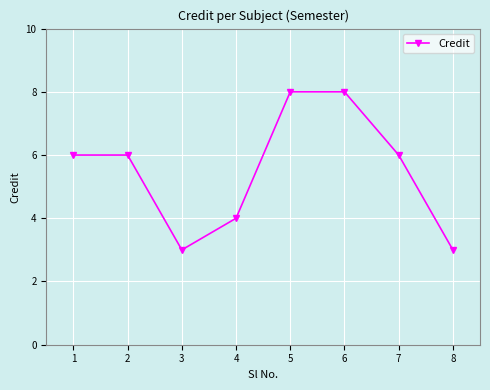

What is the greatest value displayed?

8